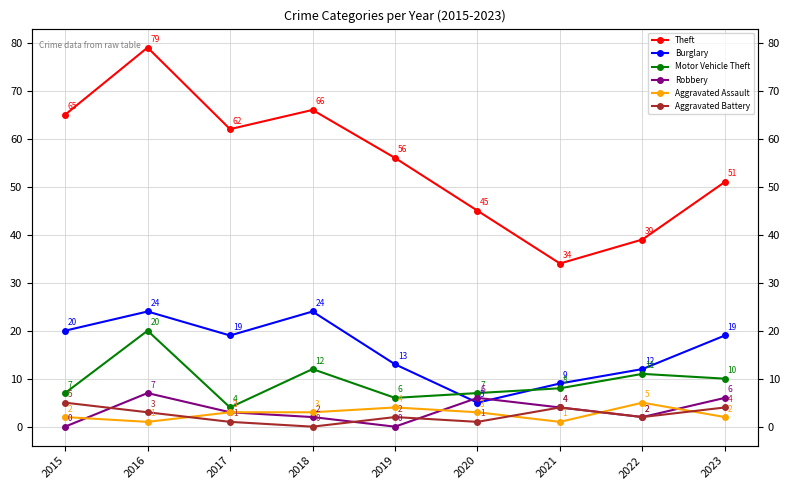

Which series has the largest total across all categories?

Theft